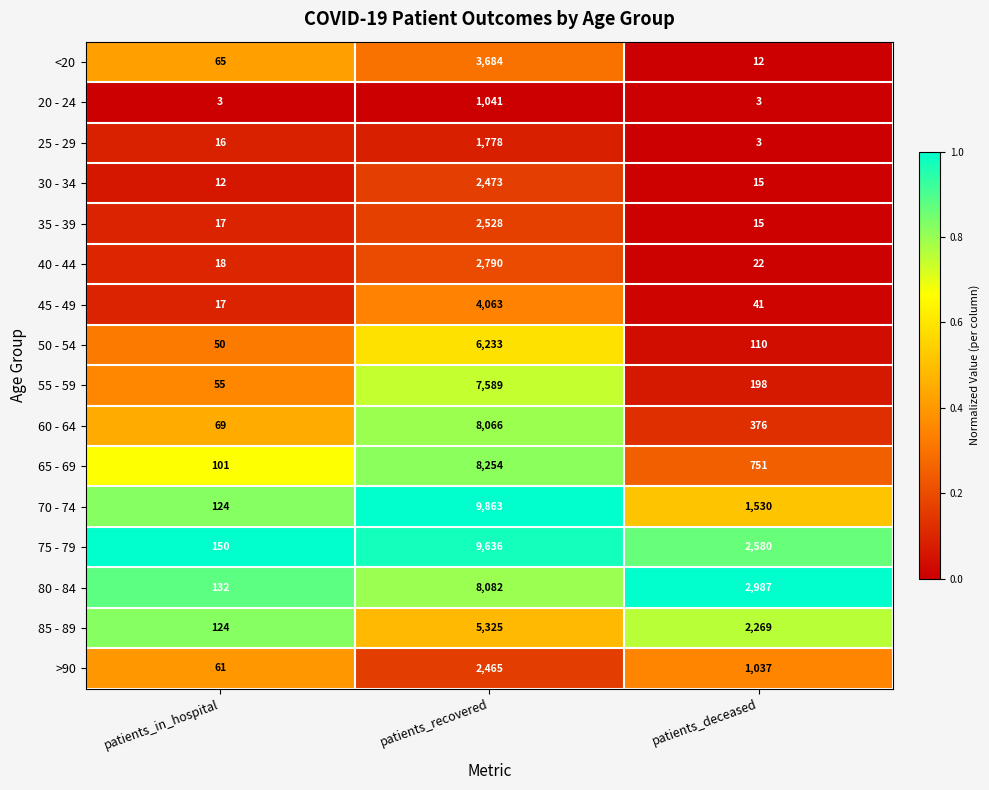

What is the difference between the maximum and minimum values in the <20 series?

3672